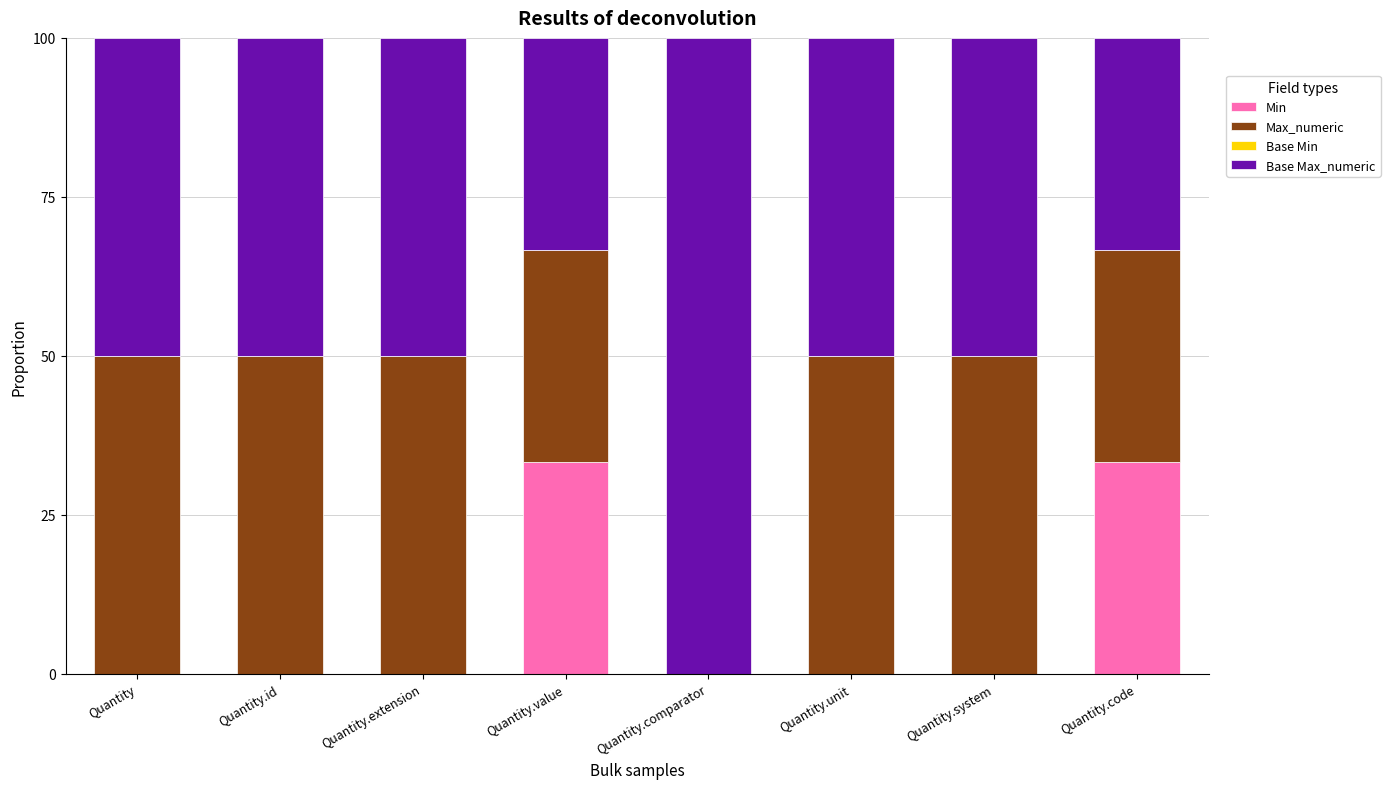

What is the highest value of the Min series?

33.3